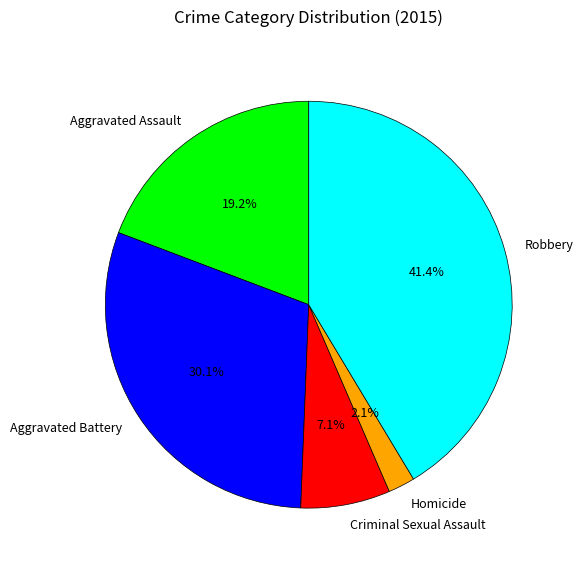

Is it true that Homicide is 2% of the pie?

True